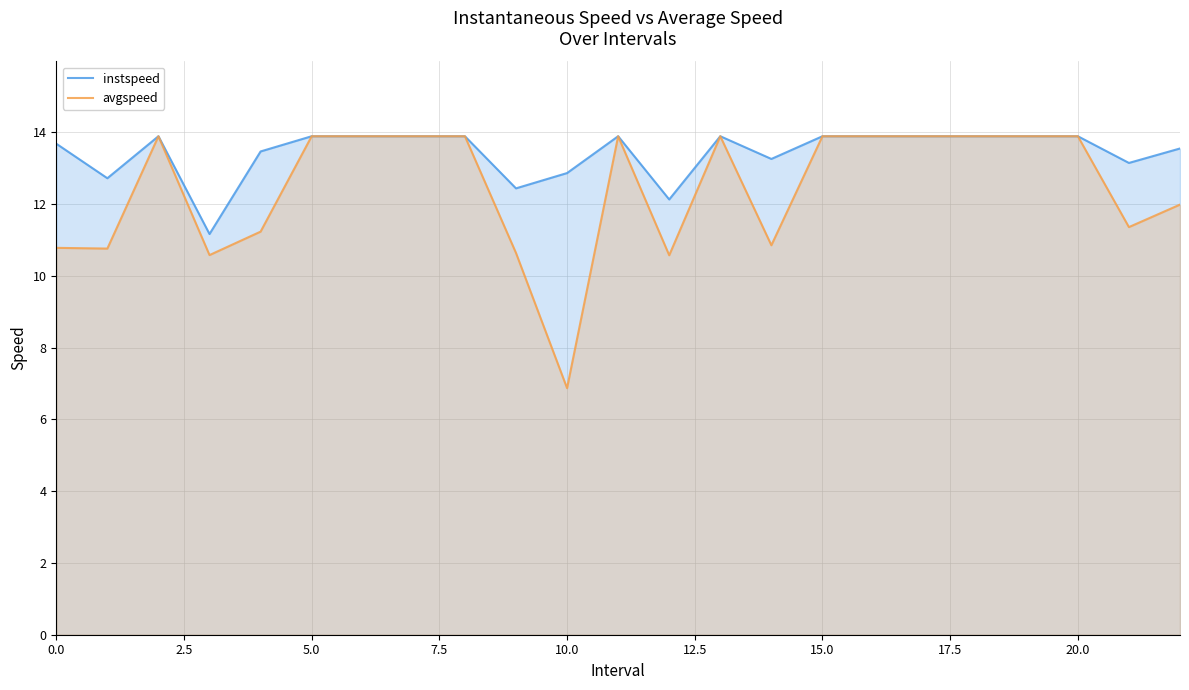

What is the maximum value for avgspeed?

13.9